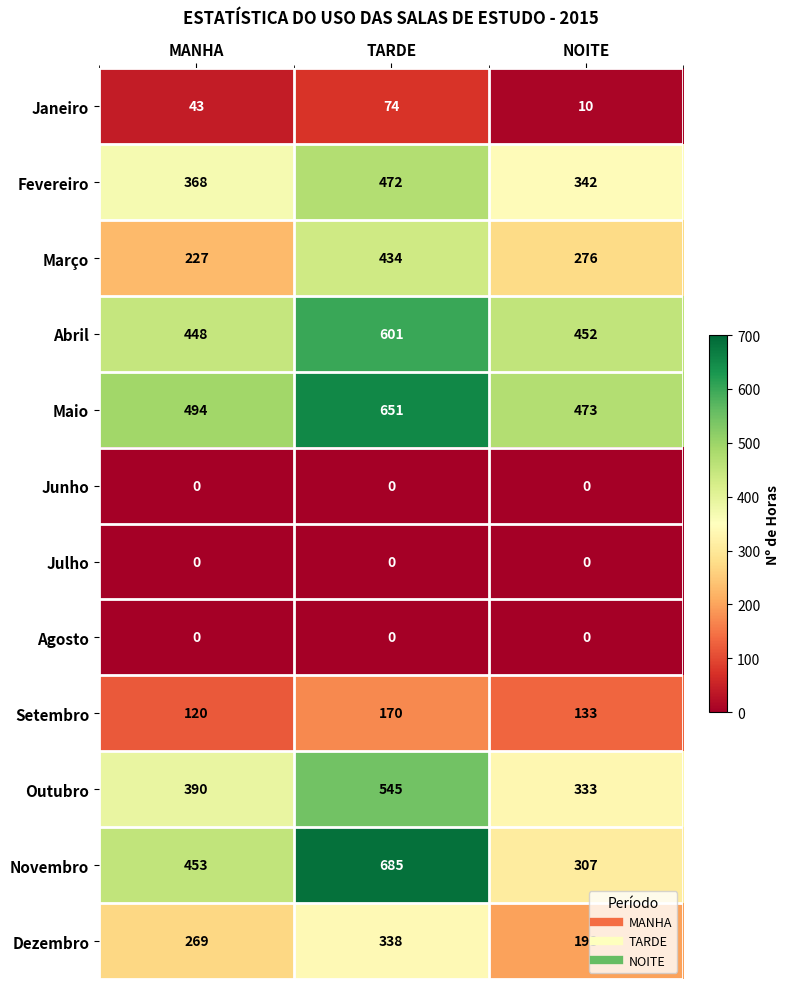

Which series has the largest total across all categories?

Maio